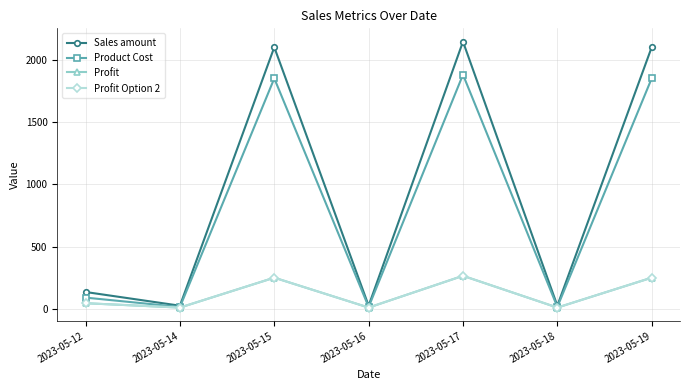

Which category has the highest value across all series?

2023-05-17